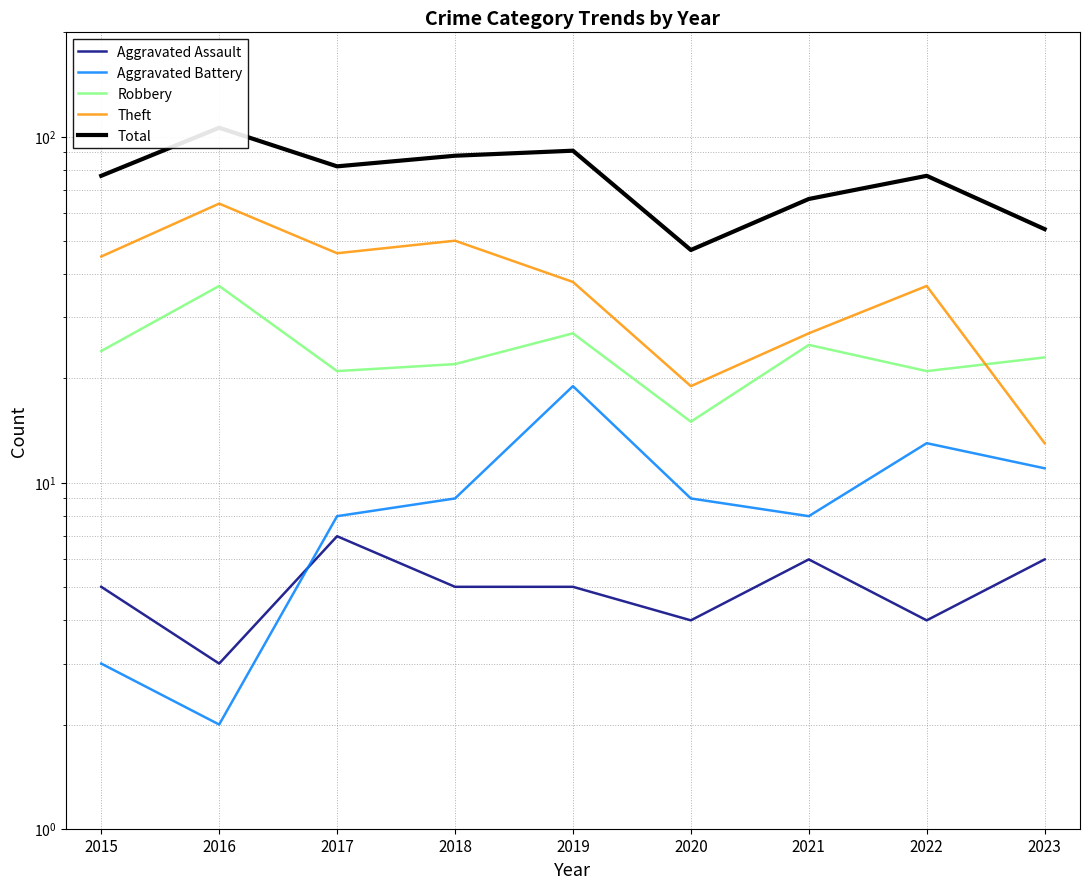

What is the value of the Theft point at the 7th from the left?

27